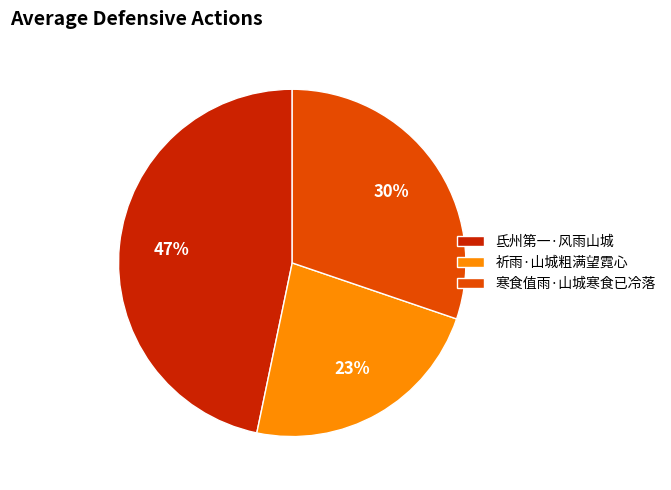

To the nearest percent, what portion does 祈雨·山城粗满望霓心 represent?

23%